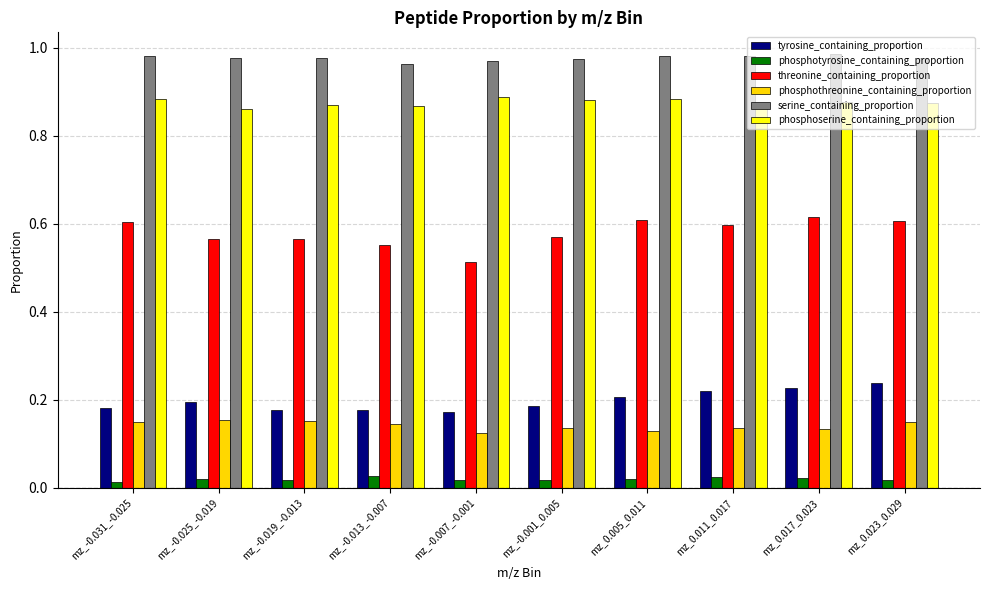

What is the label of the 9th bar from the right?

mz_-0.025_-0.019